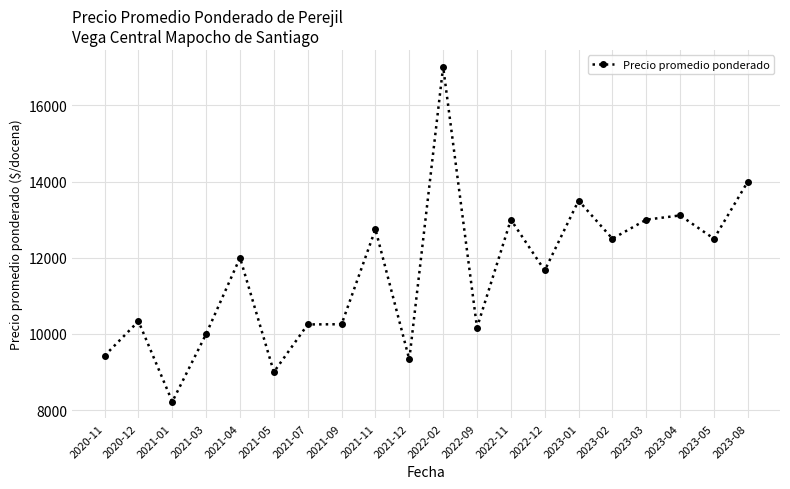

What position from the right is 2021-09?

13